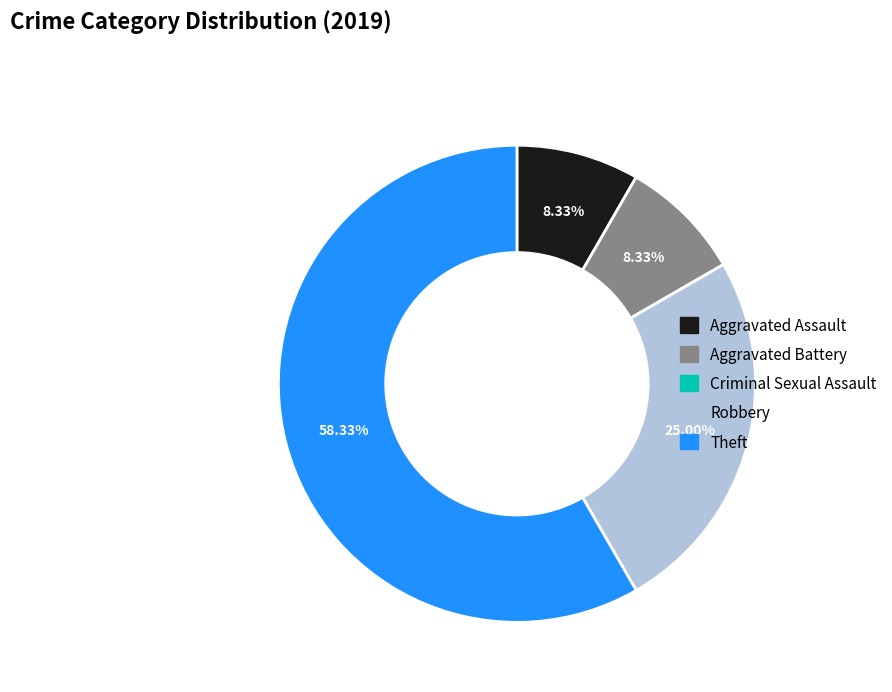

To the nearest percent, what is the combined percentage of Robbery and Aggravated Battery?

33%